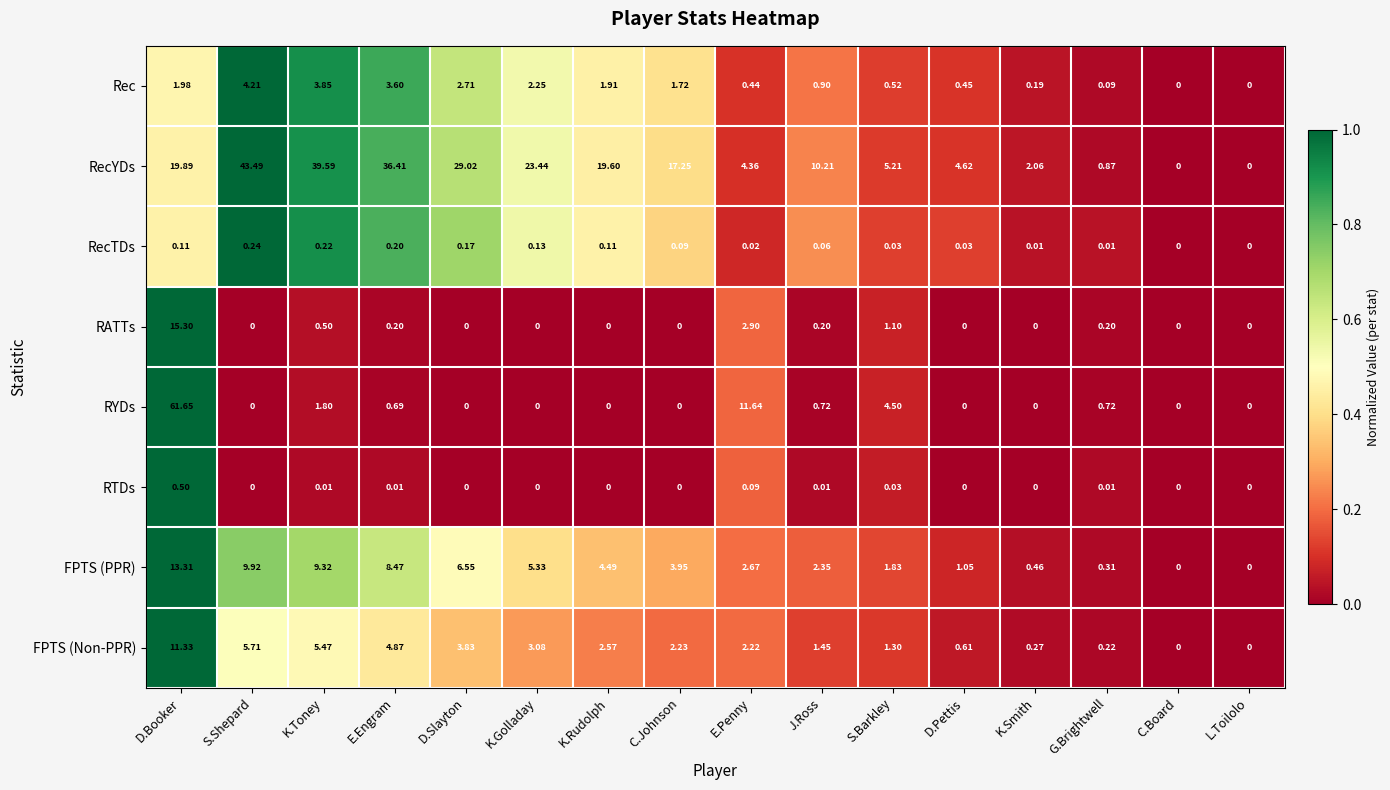

At which label does FPTS (Non-PPR) first exceed 2?

D.Booker